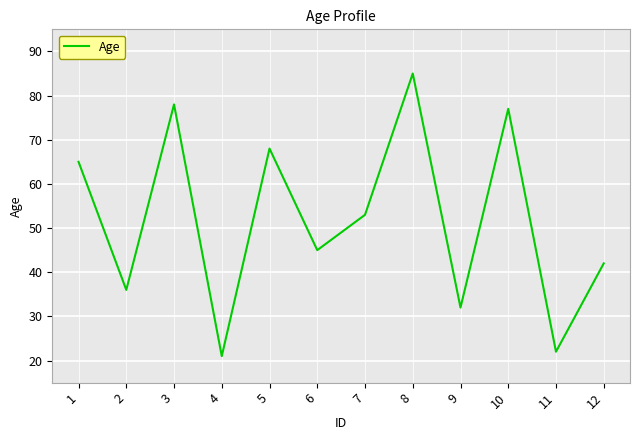

The value at 10 is 102. True or false?

False